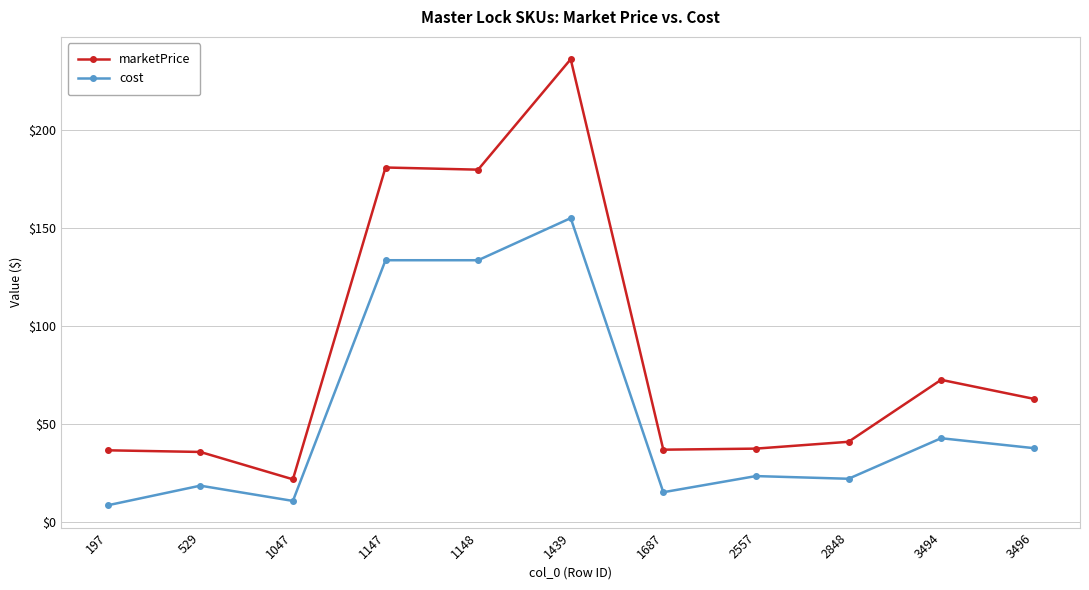

How many lines are shown in the chart?

2